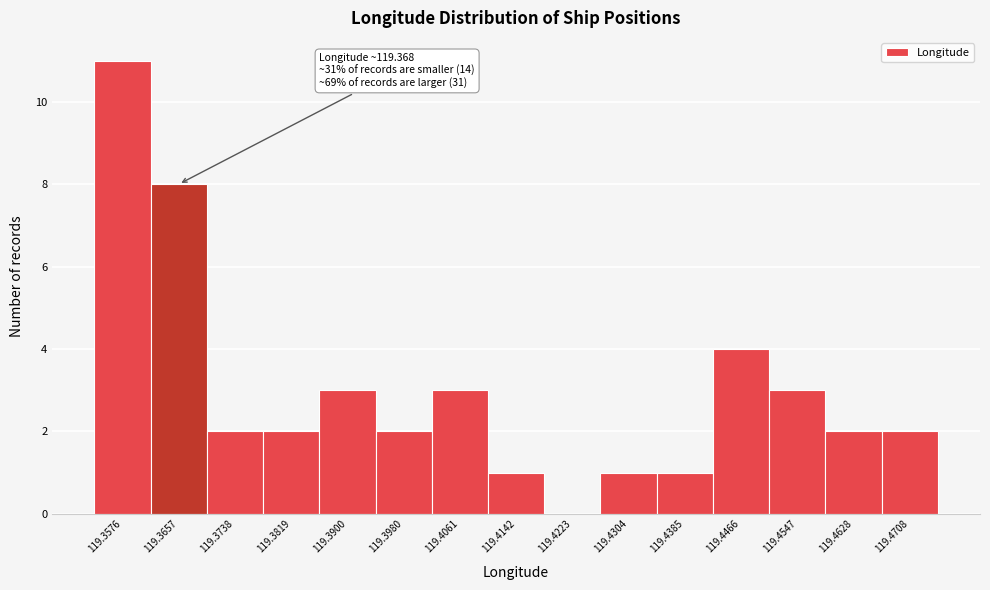

Reading left to right, what are all the values shown in this chart?

119.3576=11	119.3657=8	119.3738=2	119.3819=2	119.3900=3	119.3980=2	119.4061=3	119.4142=1	119.4223=0	119.4304=1	119.4385=1	119.4466=4	119.4547=3	119.4628=2	119.4708=2